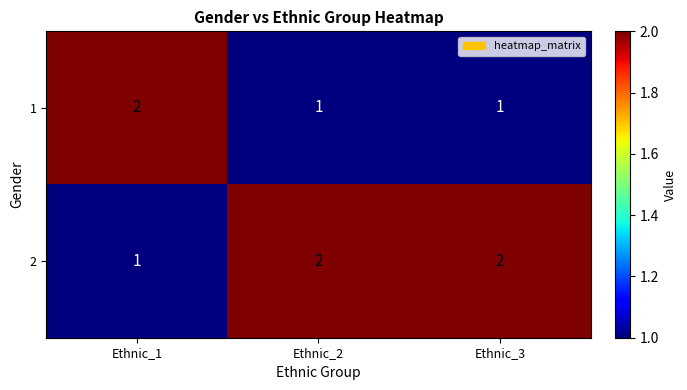

What is the sum of the 1 values at Ethnic_1 and Ethnic_2?

3